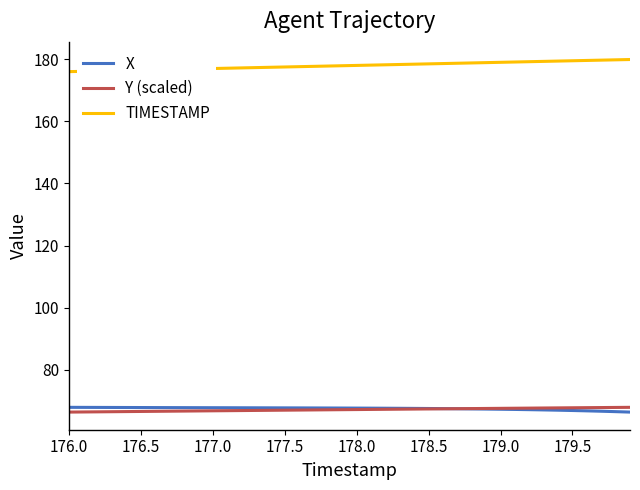

What is the maximum value shown in the chart?

179.9